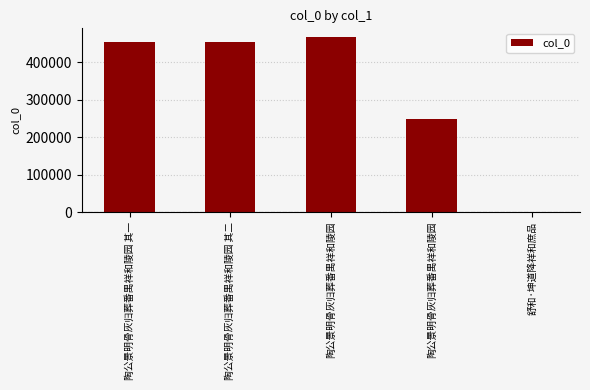

Count the number of data series in this chart.

1